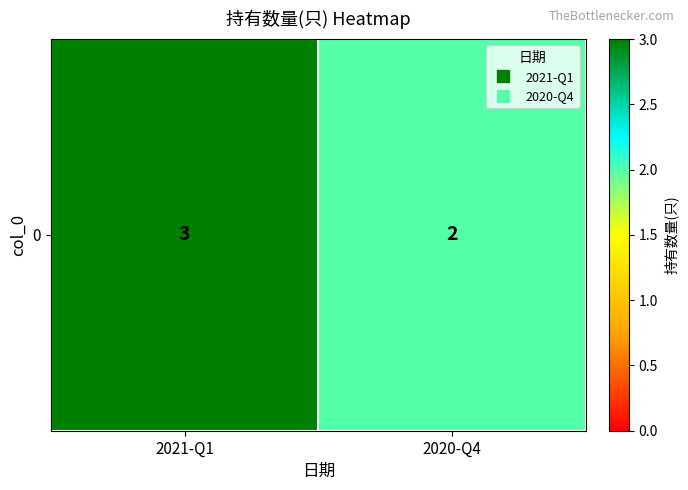

How many data points does each series have?

2